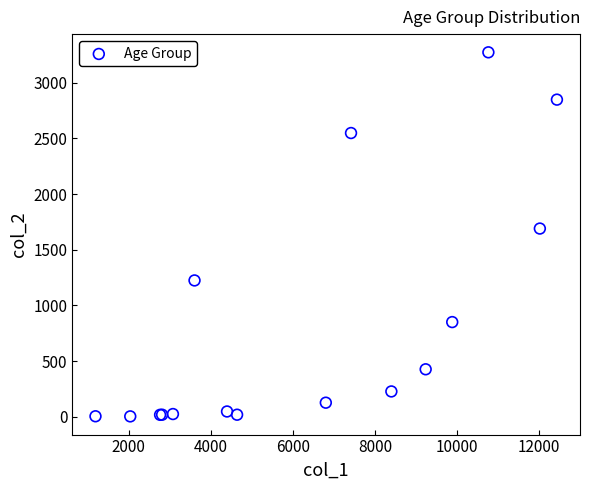

What Y value in the scatter plot is closest to 1638?

1690